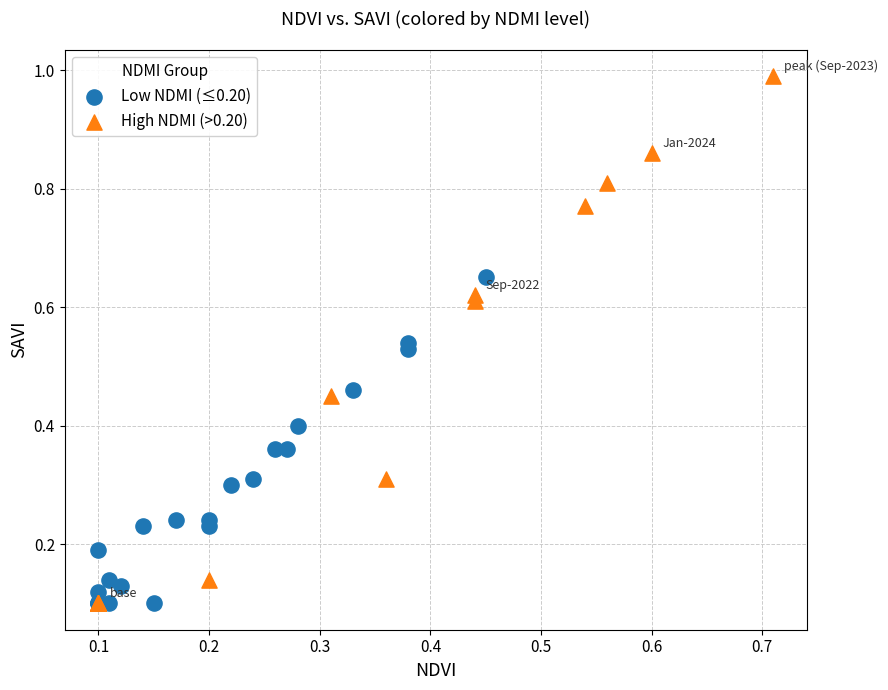

Which series has the widest spread of Y values?

High NDMI (>0.20)